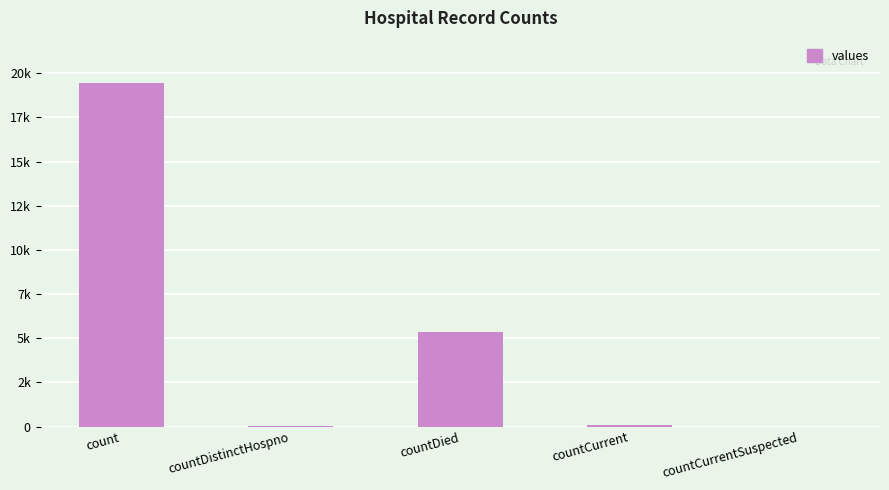

How many positive values are there?

4